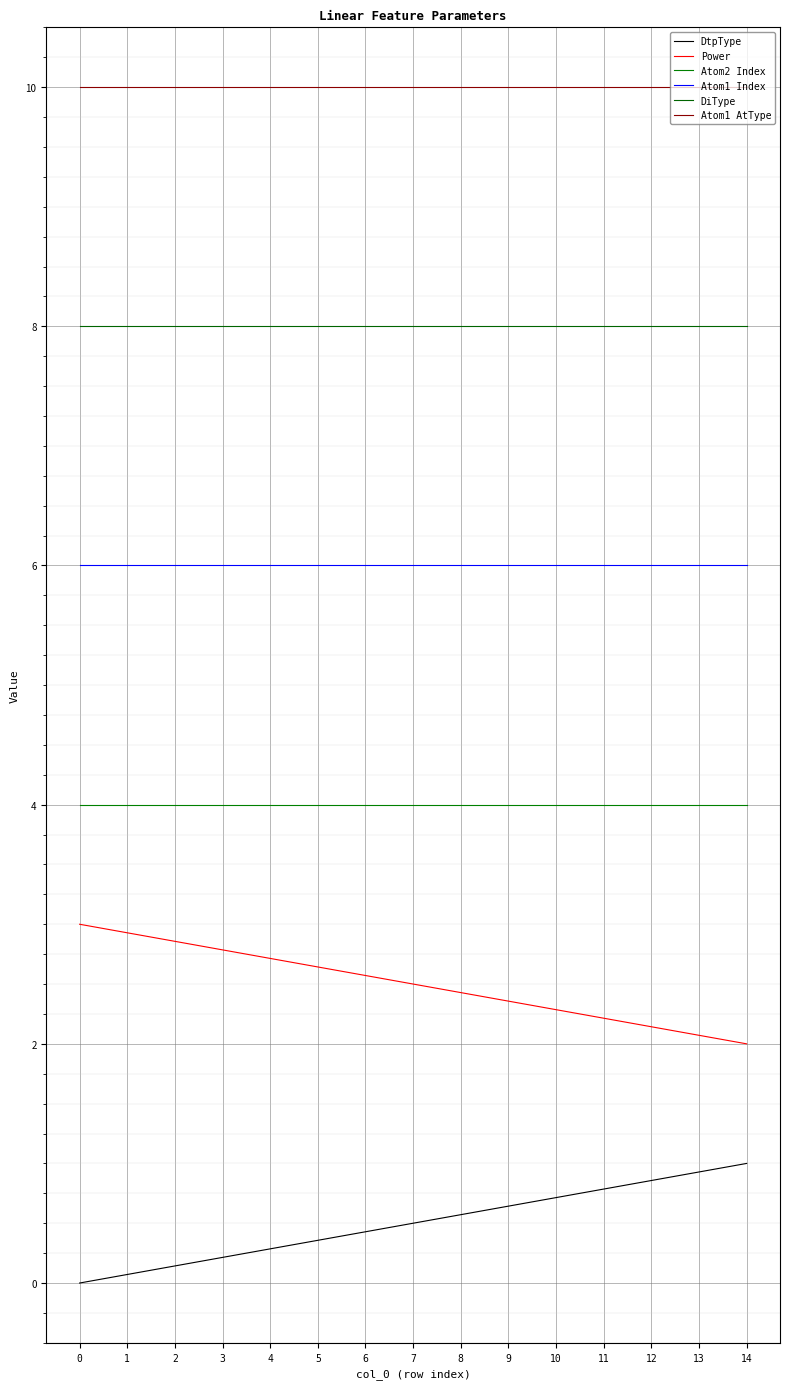

Which series has the largest range (max minus min)?

DtpType